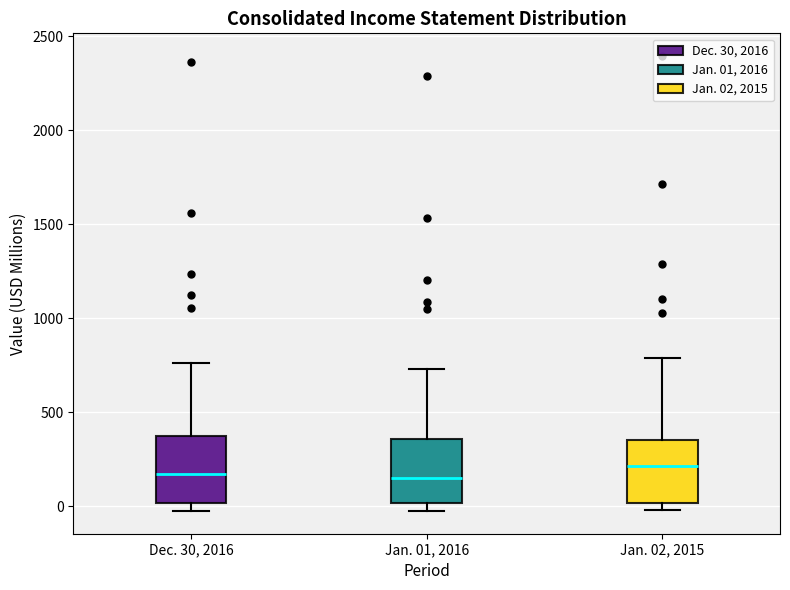

Reading left to right, transcribe this box plot: for each box, give where its median line is, the range the box spans, and where its two whiskers end, as read against the y-axis. The values are not printed on the chart, so give them approximately, as read against the axis.

Dec. 30, 2016: median 150, box 0 to 350, whiskers -50 to 750
Jan. 01, 2016: median 150, box 0 to 350, whiskers -50 to 750
Jan. 02, 2015: median 200, box 0 to 350, whiskers 0 (just below the box's lower edge) to 800